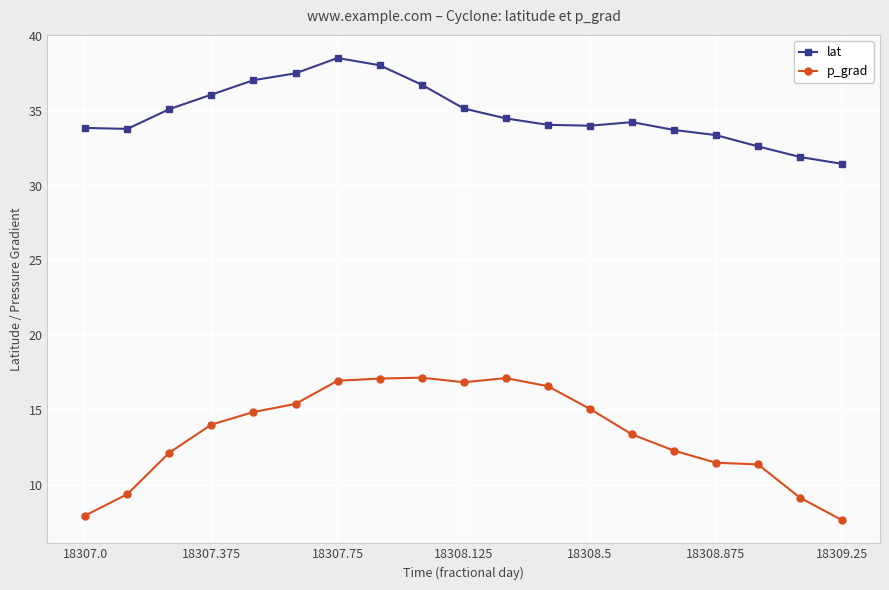

True or false: lat and p_grad cross at least once.

False